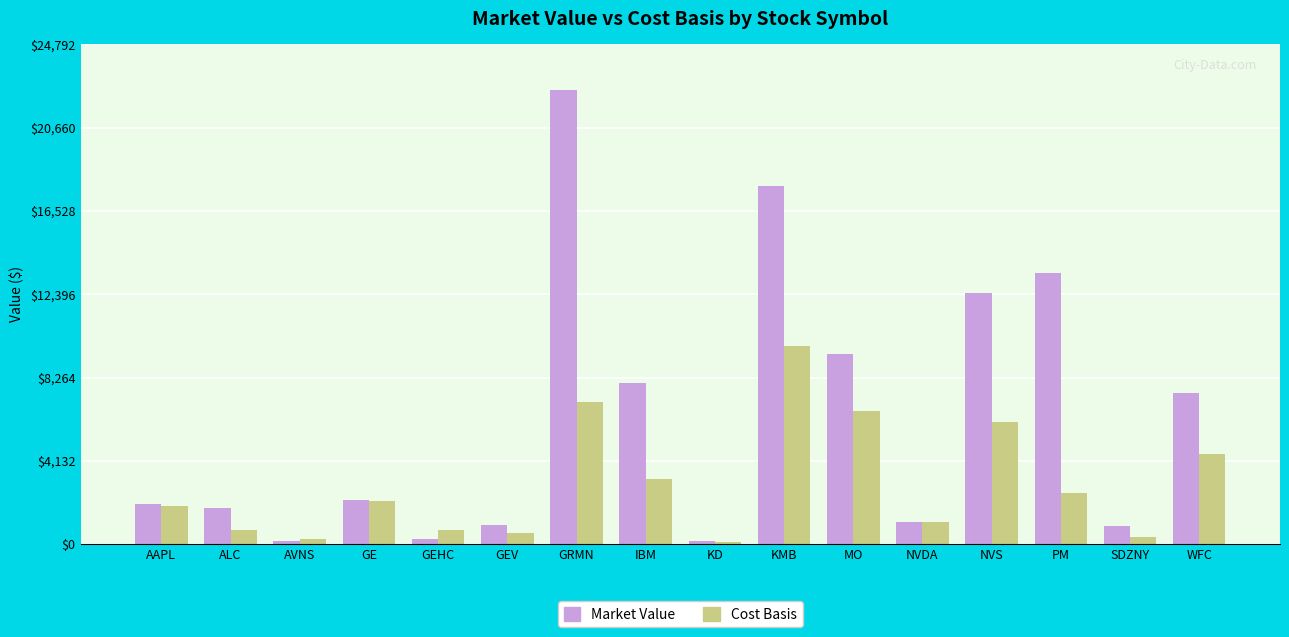

What position from the right is KD?

8